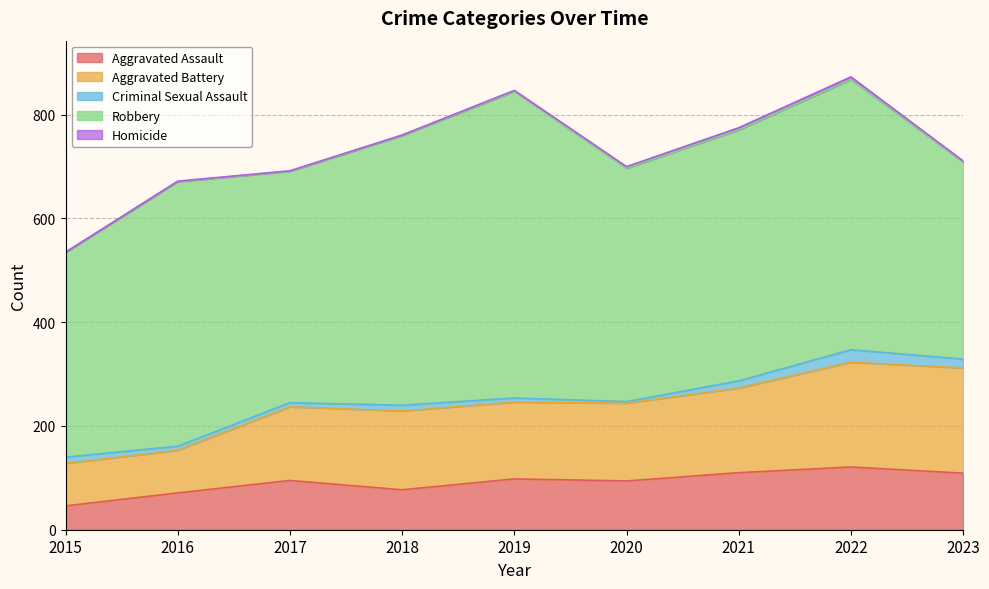

True or false: Homicide has more than 0 interior local peaks.

True